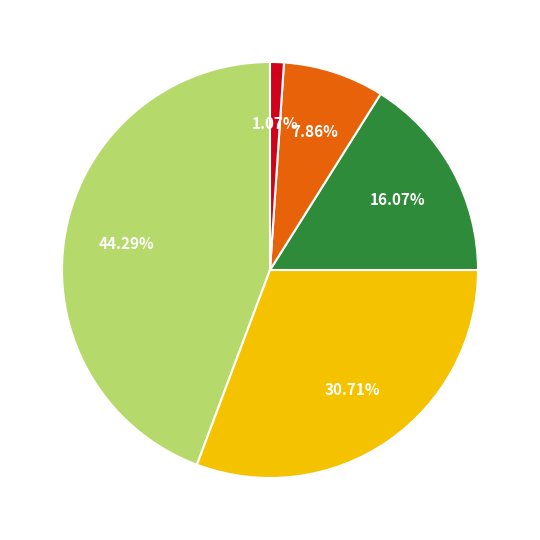

Count the number of slices in the pie.

5